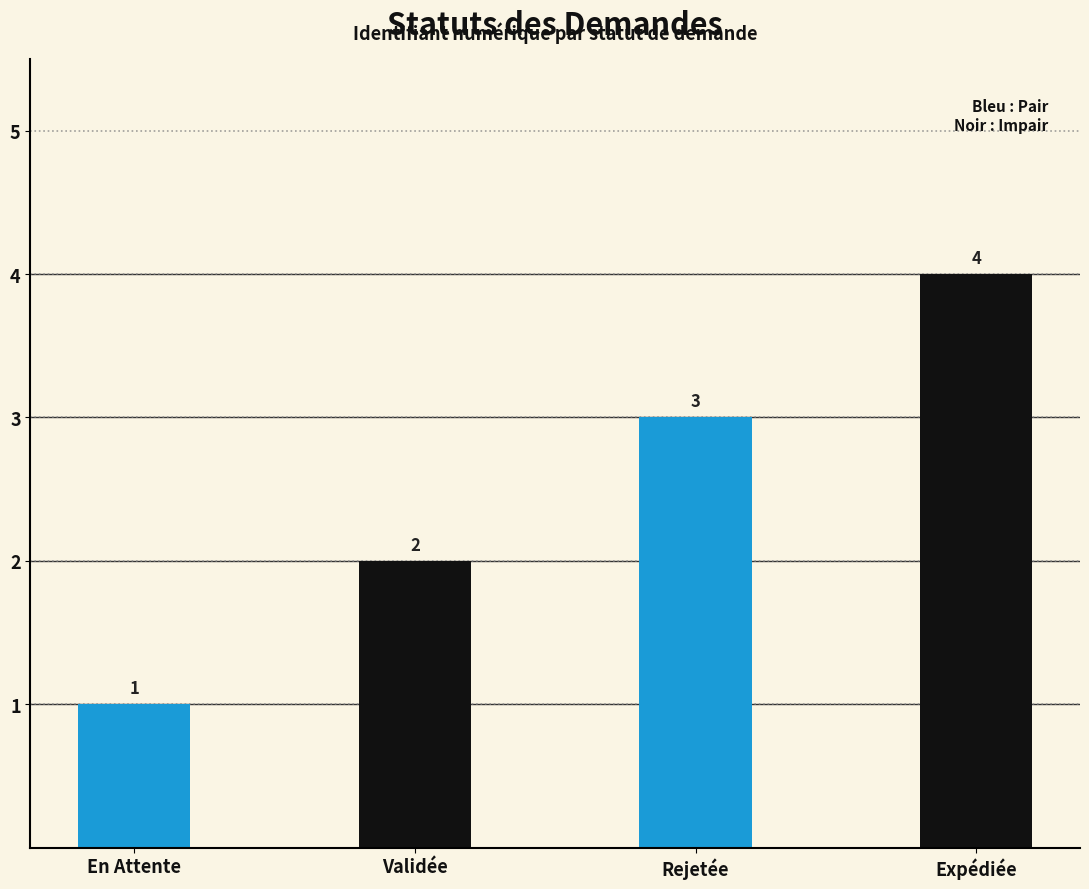

What position from the left is Validée?

2